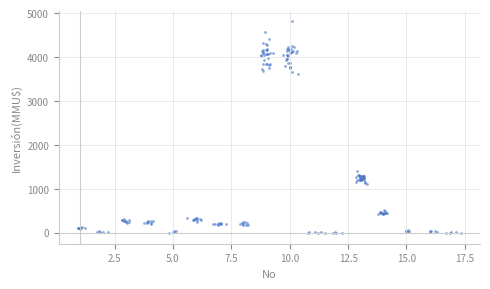

What Y value in the scatter plot is closest to 2397?

1390.7